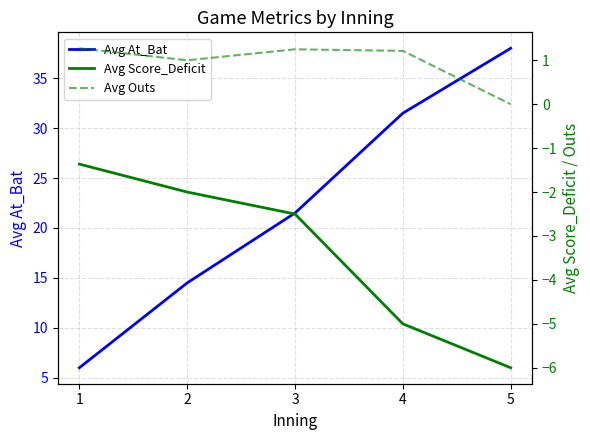

What is the value of the Avg At_Bat point at the 5th from the left?

38.0